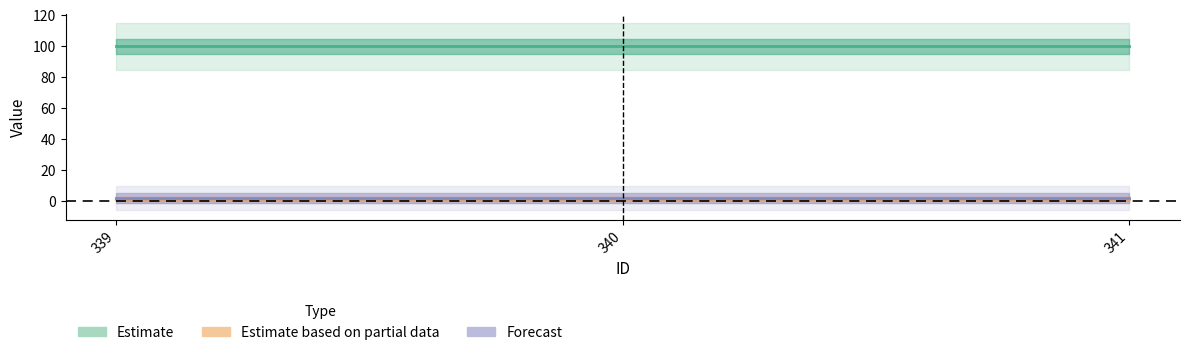

The value of Forecast (line) at 339 is 1.4. True or false?

False